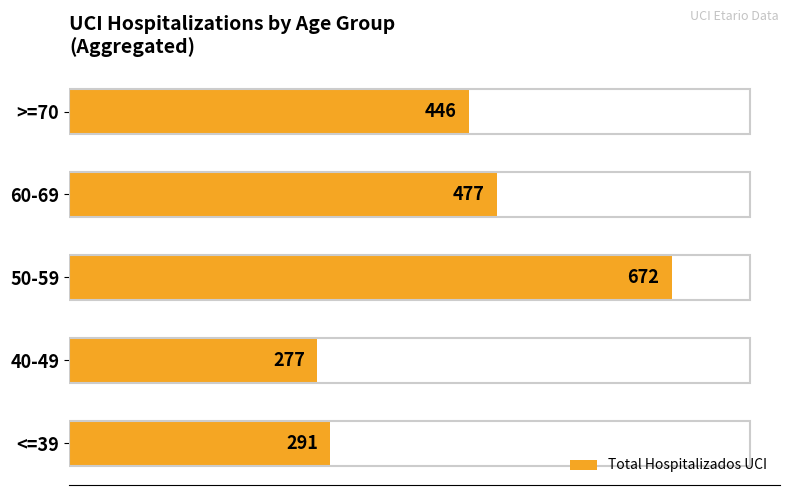

What is the change in value from <=39 to >=70?

+155